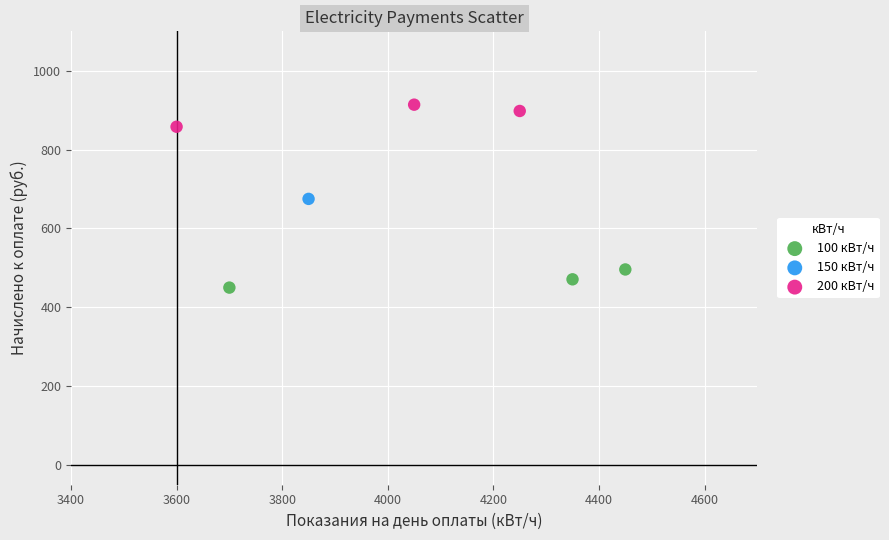

What are all the series names shown in the legend?

100 кВт/ч, 150 кВт/ч, 200 кВт/ч